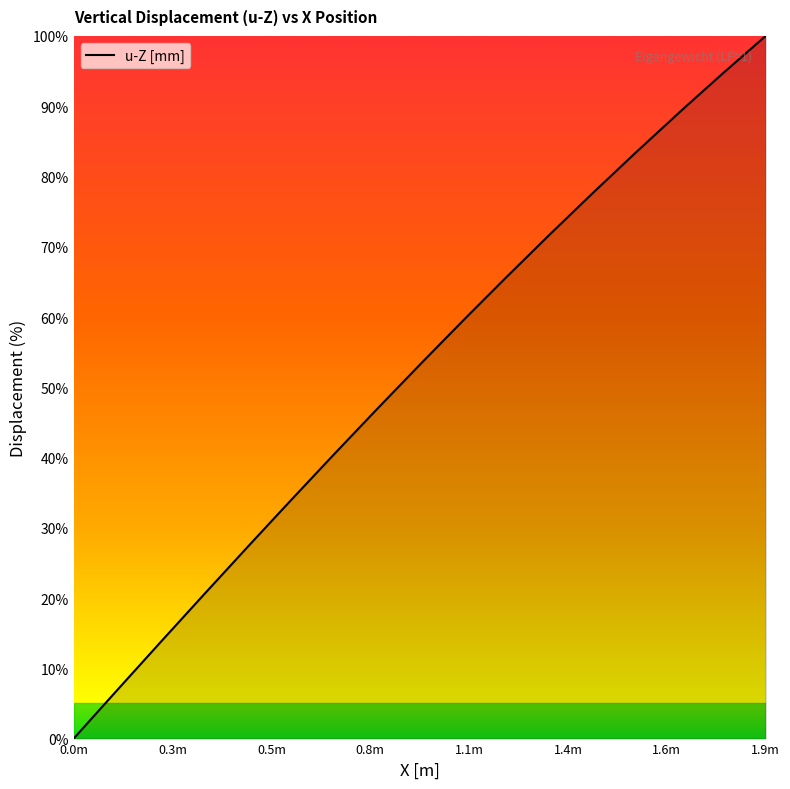

What is the greatest value displayed?

100.0